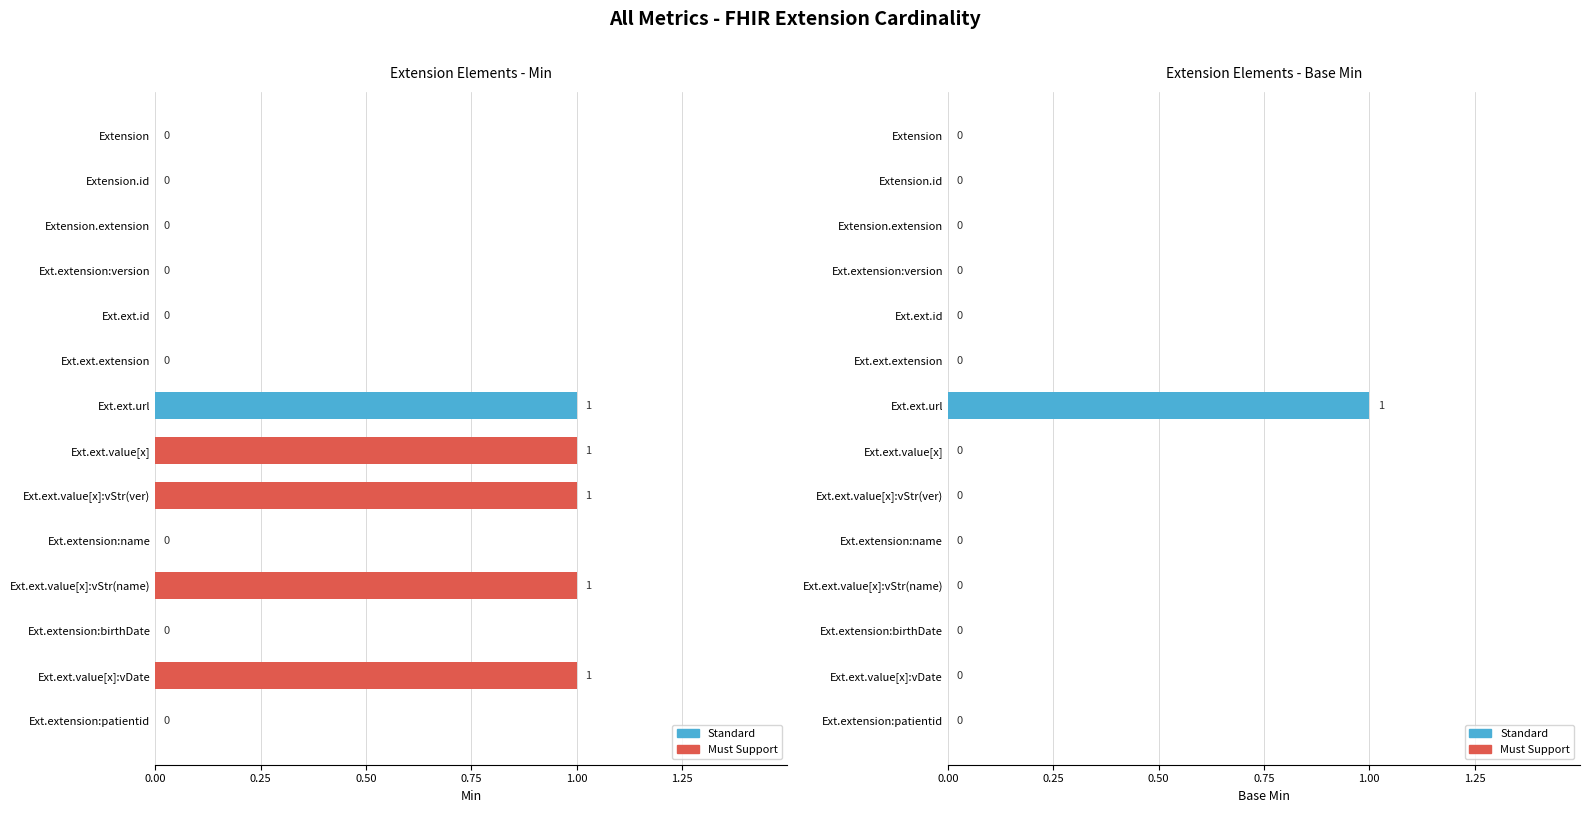

Is it true that the value at Ext.ext.extension is 0?

True